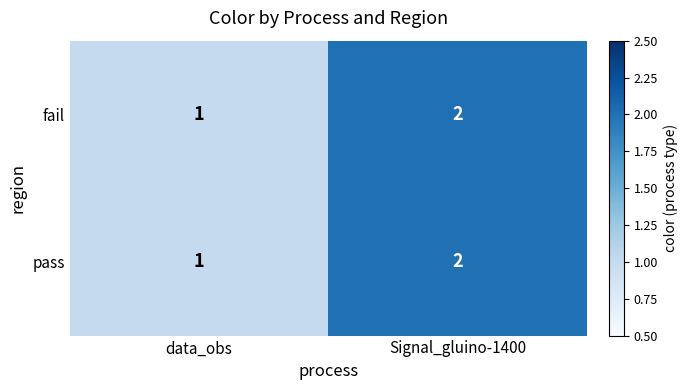

How many categories are shown in the chart?

2